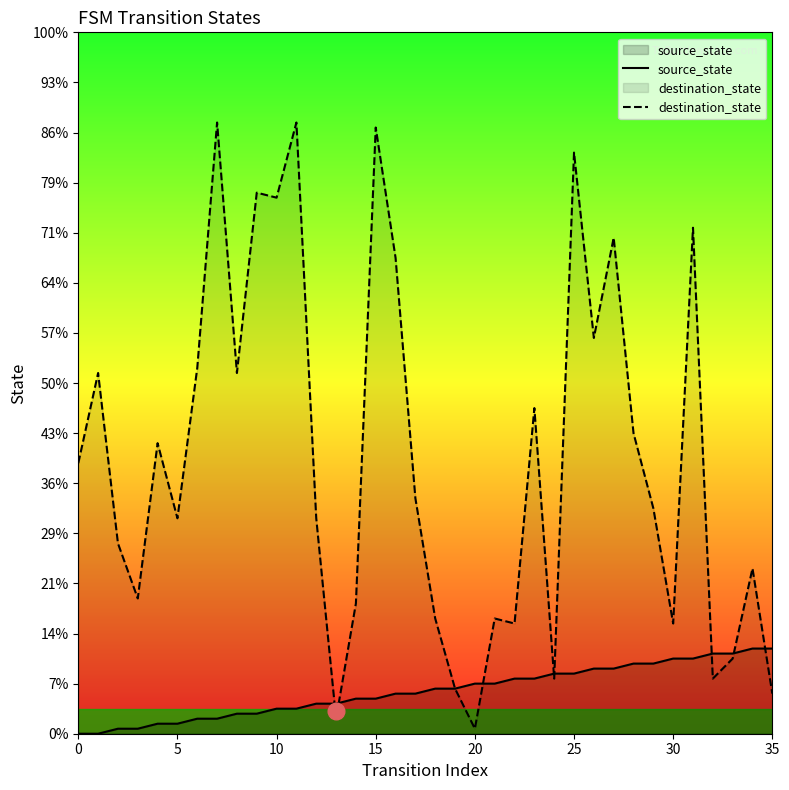

Reading left to right, transcribe all the data shown in this chart.

source_state: 0	0	1	1	2	2	3	3	4	4	5	5	6	6	7	7	8	8	9	9	10	10	11	11	12	12	13	13	14	14	15	15	16	16	17	17
destination_state: 54	72	38	27	58	43	73	122	72	108	107	122	43	3	26	121	95	47	23	9	1	23	22	65	11	116	79	99	60	45	22	101	11	15	33	8